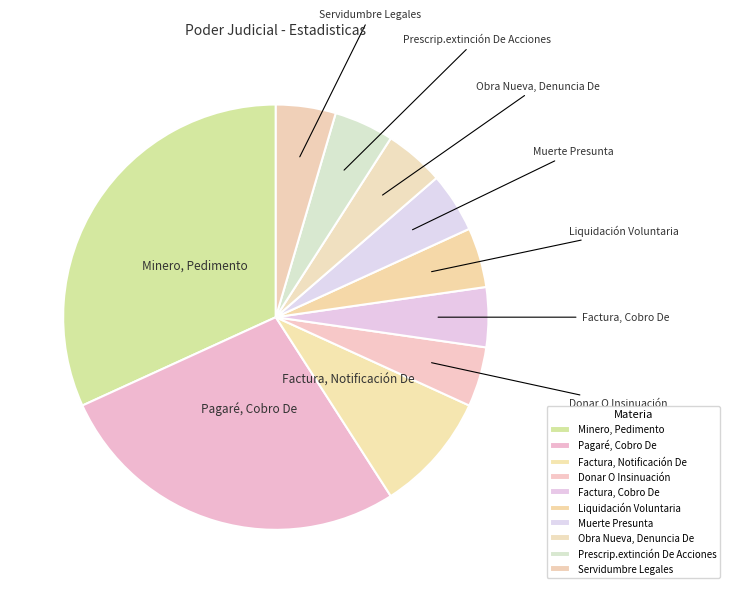

How many slices are in this pie chart?

10